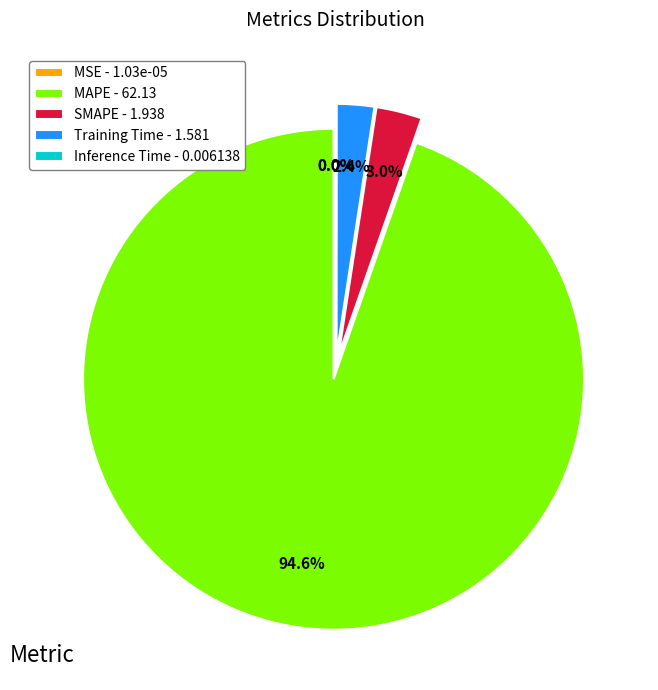

Combined, do MAPE - 62.13 and Training Time - 1.581 account for over 50%?

Yes